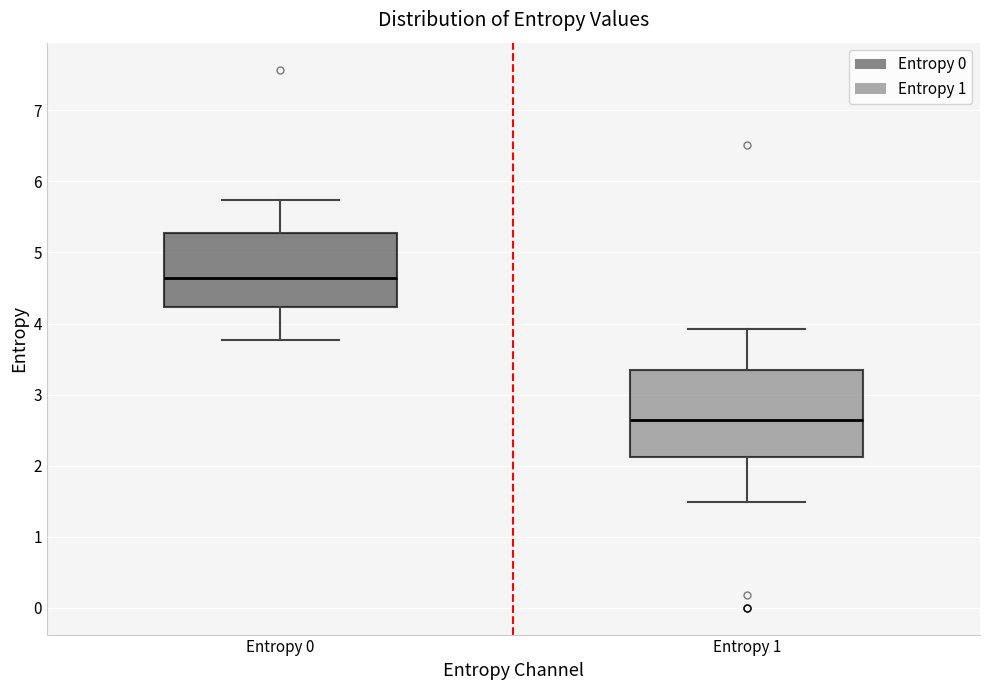

Which box has the highest median line?

Entropy 0